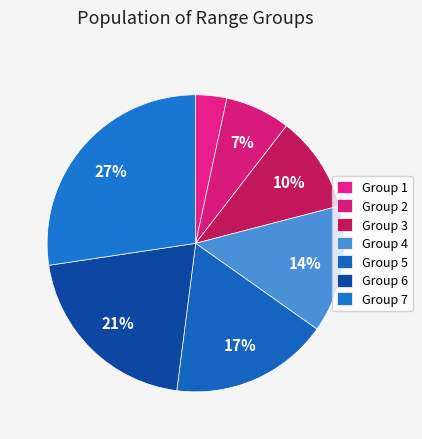

How many segments does this pie chart have?

7